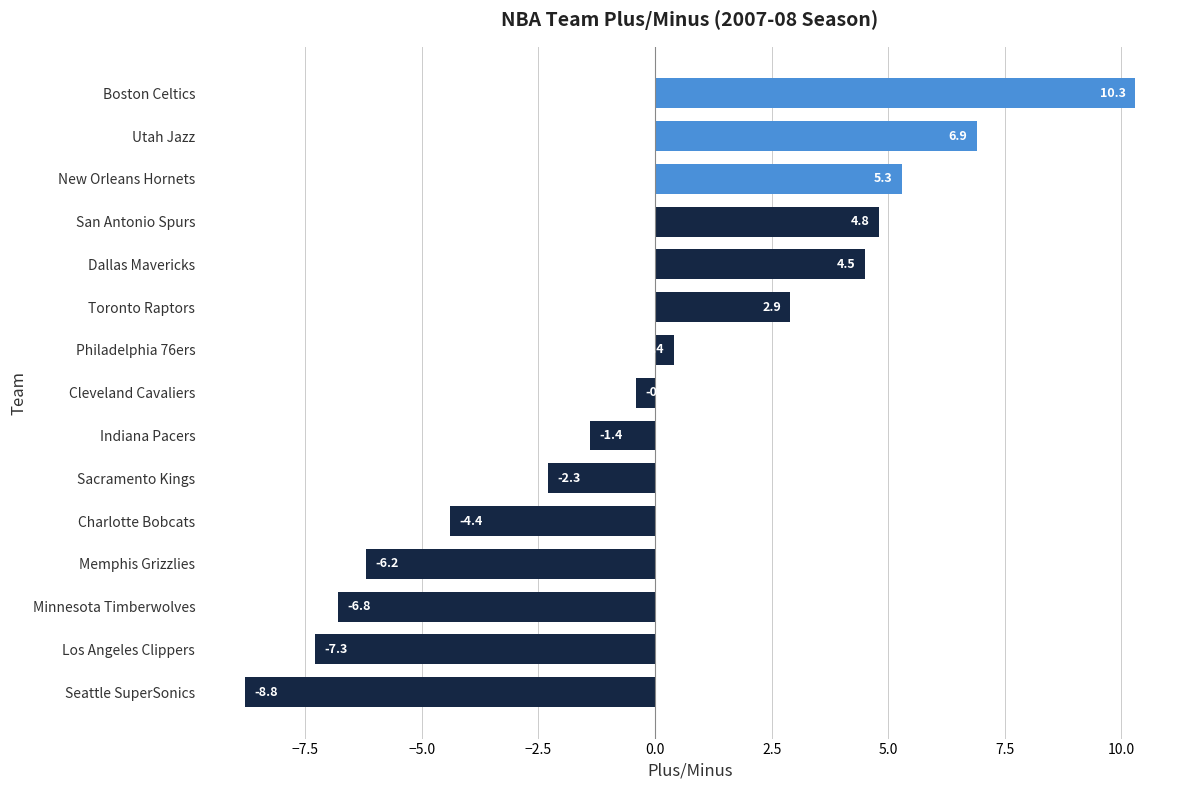

At which category does the chart reach its minimum across all series?

Seattle SuperSonics